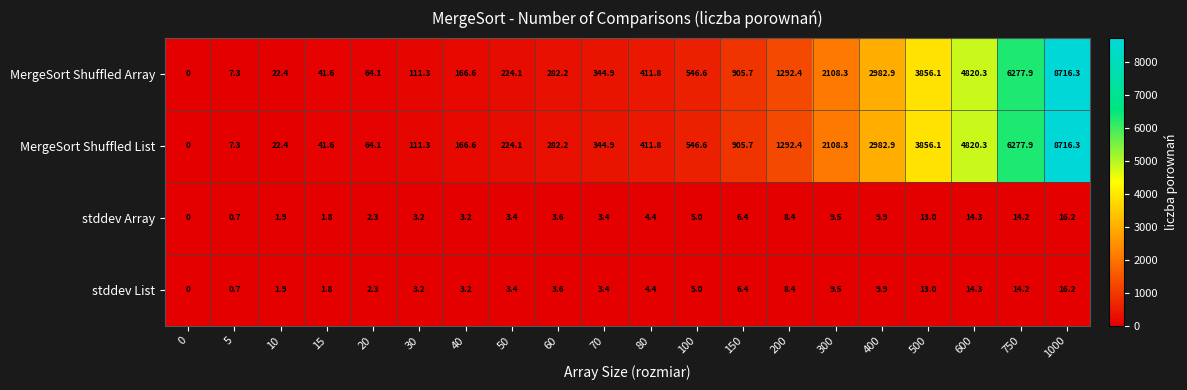

Is it true that MergeSort Shuffled List equals 22.4 at 10?

True